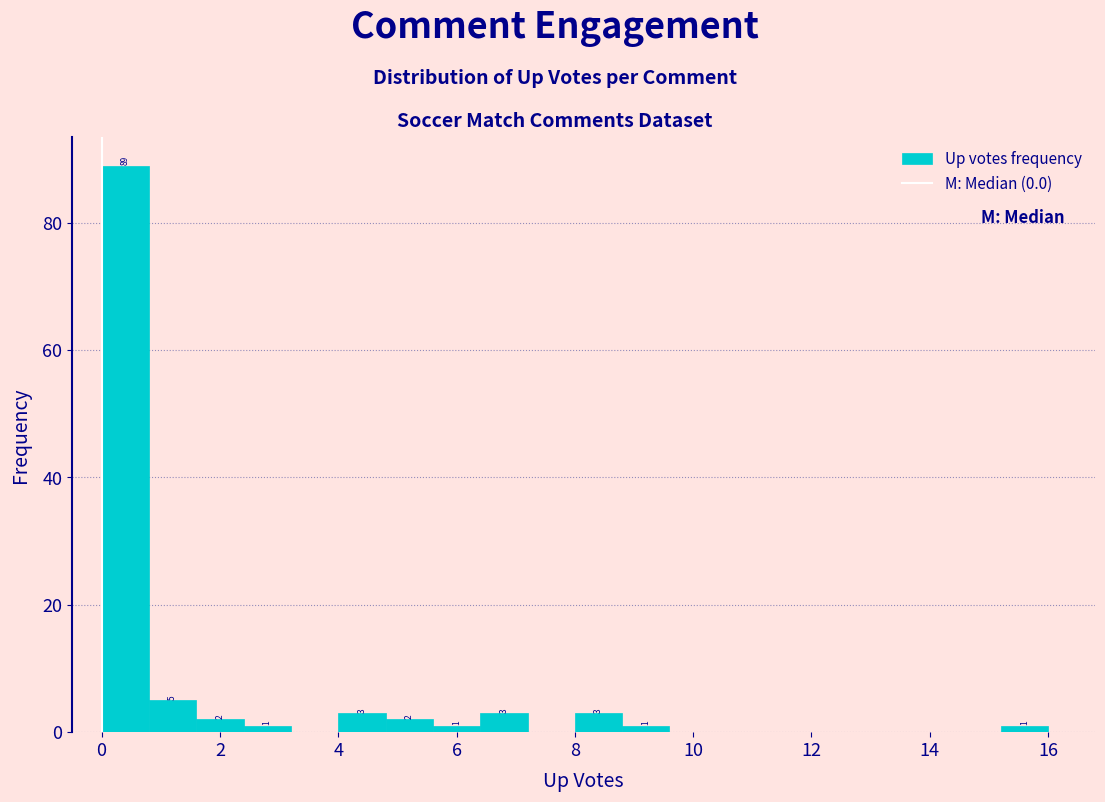

Over which range of the x-axis is the bar tallest?

0.0 to 0.8